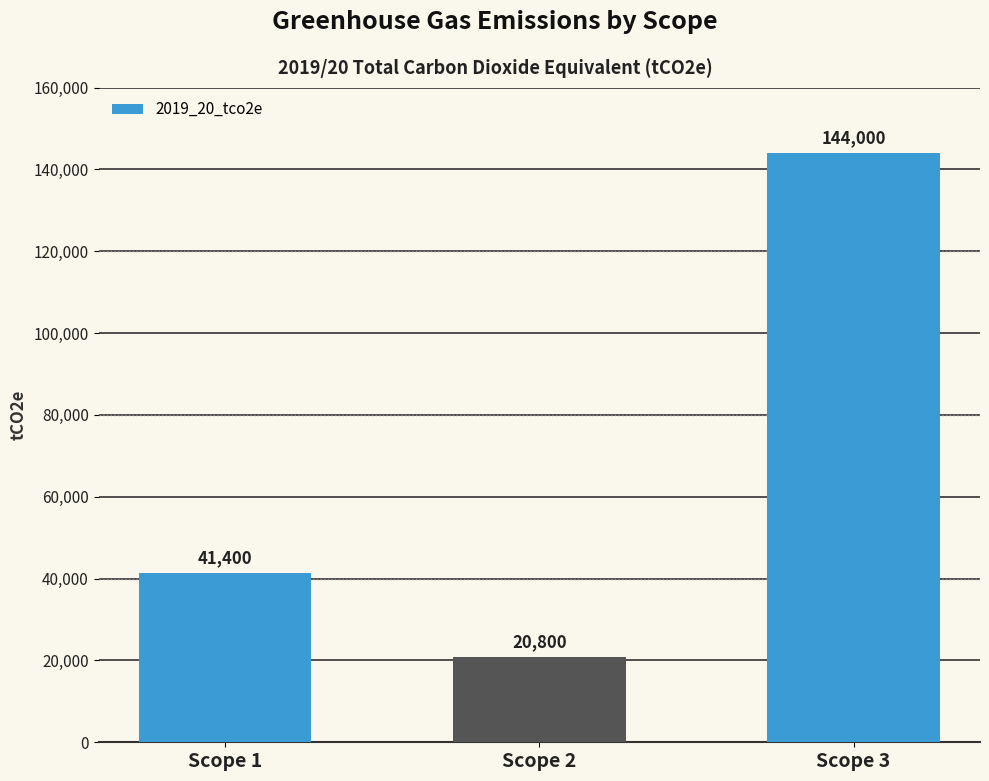

Reading left to right, extract all data points from this chart.

41400	20800	144000